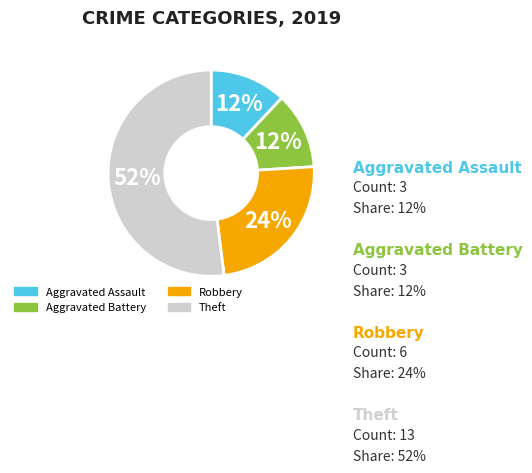

Which category has the biggest portion of the pie?

Theft